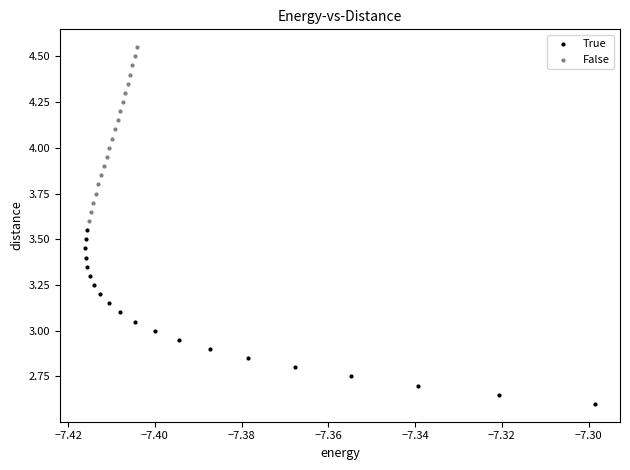

Which series reaches the minimum Y coordinate?

True